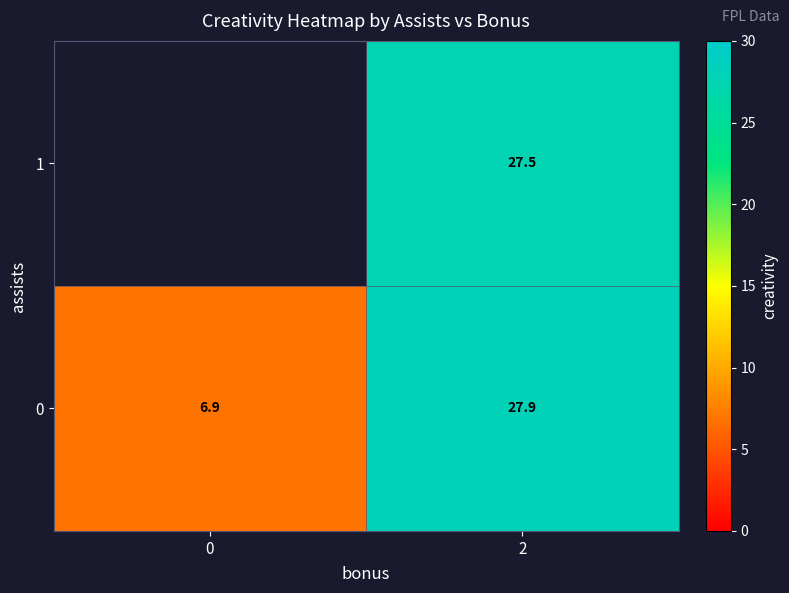

Which category has the highest value in the 0 series?

2